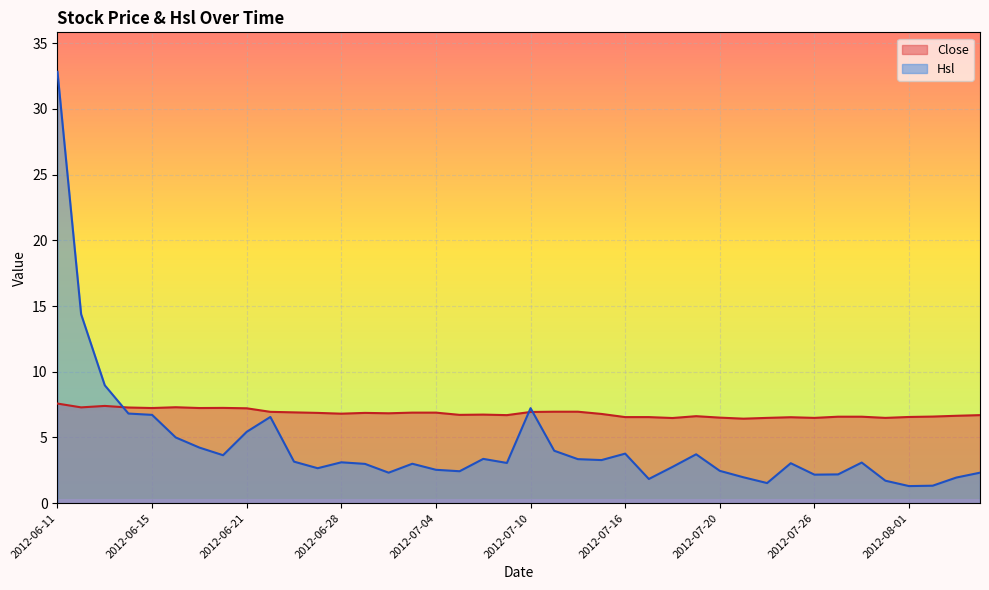

True or false: Hsl has more than 0 points higher than both neighbors.

True